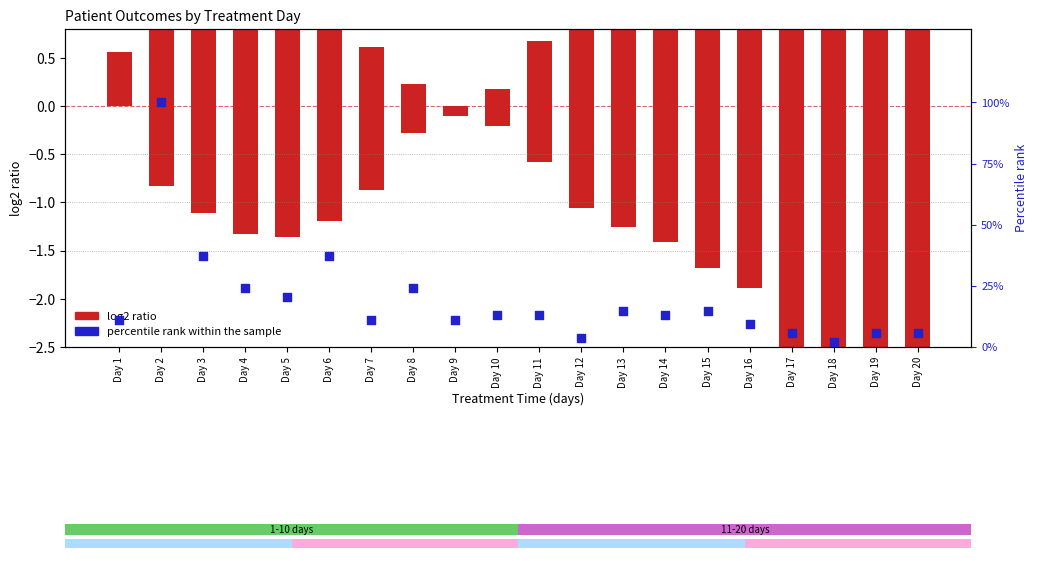

At how many categories does at least one series exceed 59?

1